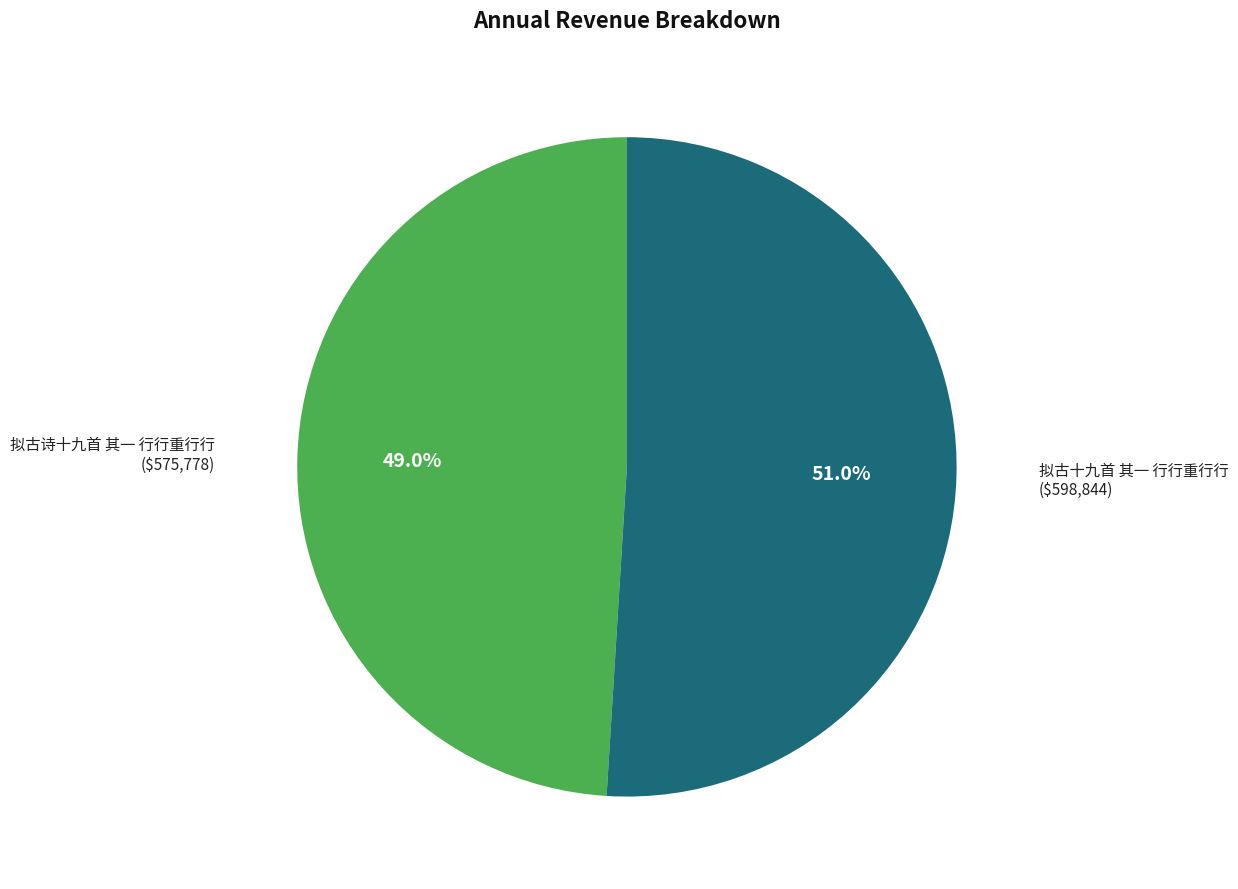

Which category has the smallest portion of the pie?

拟古诗十九首 其一 行行重行行